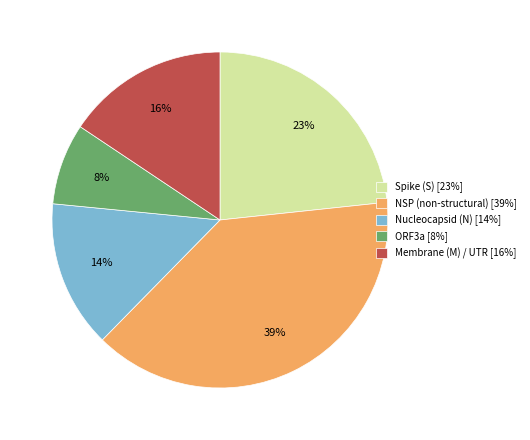

To the nearest percent, what is the difference between the NSP (non-structural) [39%] and Membrane (M) / UTR [16%] slice percentages?

23%